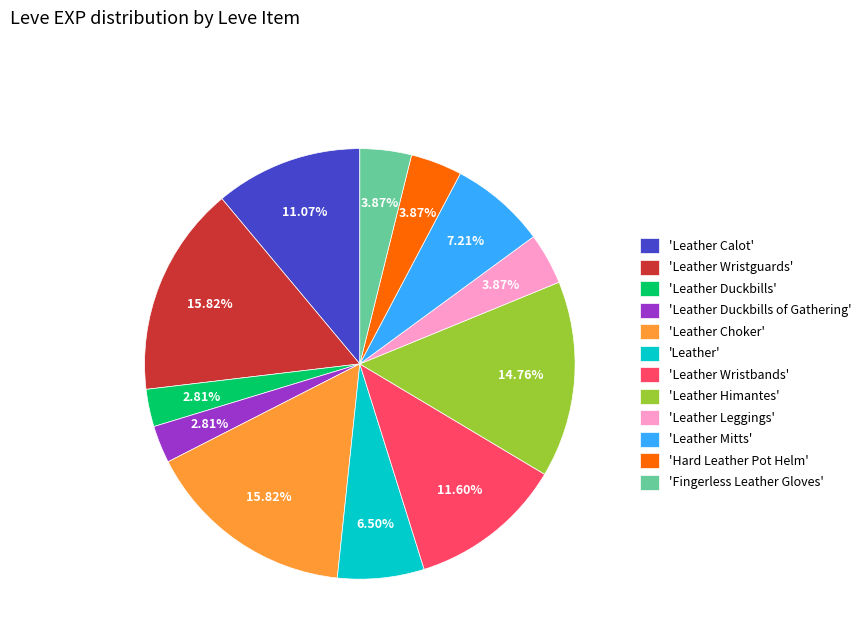

Combined, do 'Leather Mitts' and 'Leather Choker' account for over 50%?

No